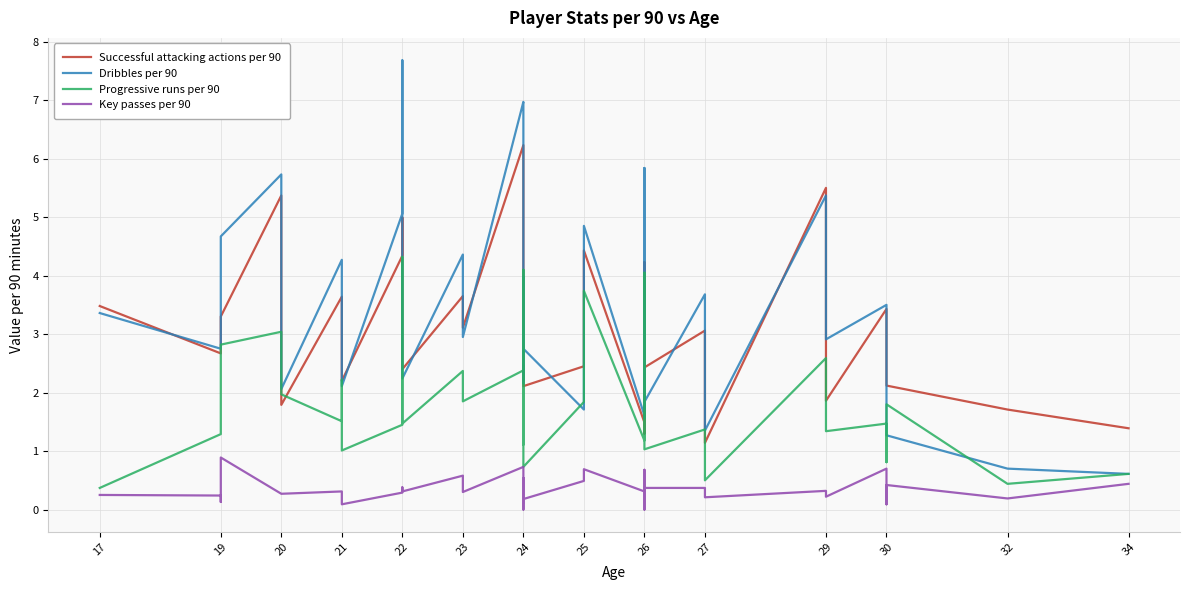

What is the sum of all Key passes per 90 values?

14.0